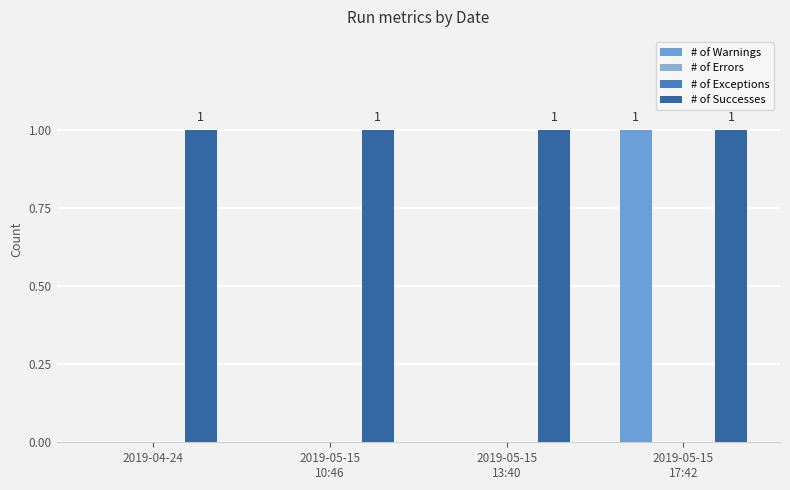

What is the difference between the # of Warnings values at 2019-05-15
10:46 and 2019-05-15
17:42?

1